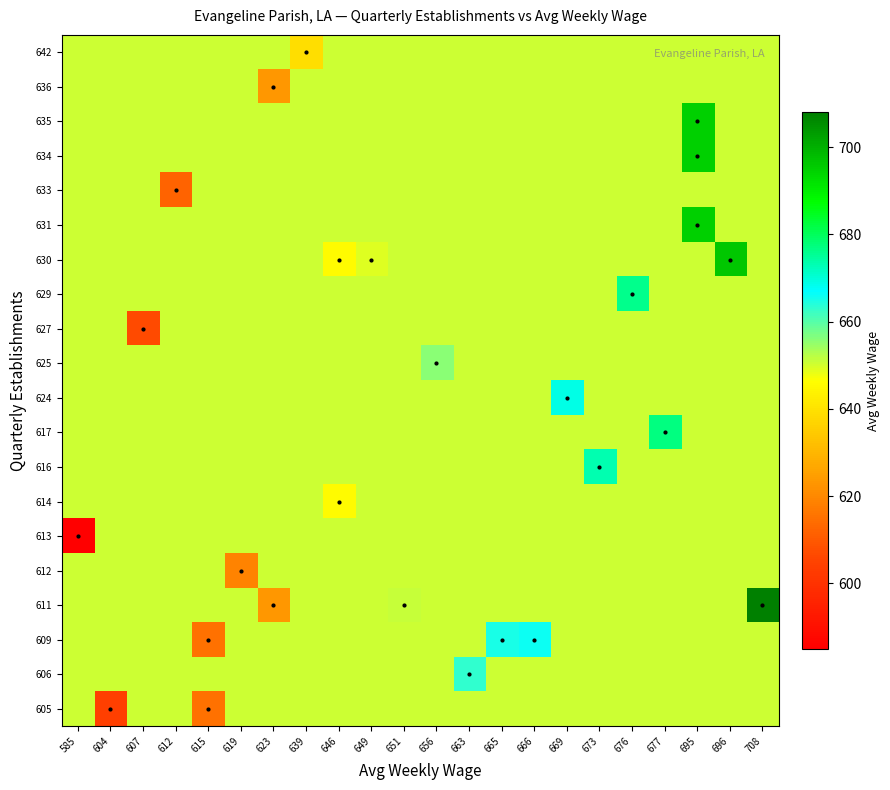

Reading left to right, extract all data points from this chart.

605: 585=650.7	604=604.0	607=650.7	612=650.7	615=615.0	619=650.7	623=650.7	639=650.7	646=650.7	649=650.7	651=650.7	656=650.7	663=650.7	665=650.7	666=650.7	669=650.7	673=650.7	676=650.7	677=650.7	695=650.7	696=650.7	708=650.7
606: 585=650.7	604=650.7	607=650.7	612=650.7	615=650.7	619=650.7	623=650.7	639=650.7	646=650.7	649=650.7	651=650.7	656=650.7	663=663.0	665=650.7	666=650.7	669=650.7	673=650.7	676=650.7	677=650.7	695=650.7	696=650.7	708=650.7
609: 585=650.7	604=650.7	607=650.7	612=650.7	615=615.0	619=650.7	623=650.7	639=650.7	646=650.7	649=650.7	651=650.7	656=650.7	663=650.7	665=665.0	666=666.0	669=650.7	673=650.7	676=650.7	677=650.7	695=650.7	696=650.7	708=650.7
611: 585=650.7	604=650.7	607=650.7	612=650.7	615=650.7	619=650.7	623=623.0	639=650.7	646=650.7	649=650.7	651=651.0	656=650.7	663=650.7	665=650.7	666=650.7	669=650.7	673=650.7	676=650.7	677=650.7	695=650.7	696=650.7	708=708.0
612: 585=650.7	604=650.7	607=650.7	612=650.7	615=650.7	619=619.0	623=650.7	639=650.7	646=650.7	649=650.7	651=650.7	656=650.7	663=650.7	665=650.7	666=650.7	669=650.7	673=650.7	676=650.7	677=650.7	695=650.7	696=650.7	708=650.7
613: 585=585.0	604=650.7	607=650.7	612=650.7	615=650.7	619=650.7	623=650.7	639=650.7	646=650.7	649=650.7	651=650.7	656=650.7	663=650.7	665=650.7	666=650.7	669=650.7	673=650.7	676=650.7	677=650.7	695=650.7	696=650.7	708=650.7
614: 585=650.7	604=650.7	607=650.7	612=650.7	615=650.7	619=650.7	623=650.7	639=650.7	646=646.0	649=650.7	651=650.7	656=650.7	663=650.7	665=650.7	666=650.7	669=650.7	673=650.7	676=650.7	677=650.7	695=650.7	696=650.7	708=650.7
616: 585=650.7	604=650.7	607=650.7	612=650.7	615=650.7	619=650.7	623=650.7	639=650.7	646=650.7	649=650.7	651=650.7	656=650.7	663=650.7	665=650.7	666=650.7	669=650.7	673=673.0	676=650.7	677=650.7	695=650.7	696=650.7	708=650.7
617: 585=650.7	604=650.7	607=650.7	612=650.7	615=650.7	619=650.7	623=650.7	639=650.7	646=650.7	649=650.7	651=650.7	656=650.7	663=650.7	665=650.7	666=650.7	669=650.7	673=650.7	676=650.7	677=677.0	695=650.7	696=650.7	708=650.7
624: 585=650.7	604=650.7	607=650.7	612=650.7	615=650.7	619=650.7	623=650.7	639=650.7	646=650.7	649=650.7	651=650.7	656=650.7	663=650.7	665=650.7	666=650.7	669=669.0	673=650.7	676=650.7	677=650.7	695=650.7	696=650.7	708=650.7
625: 585=650.7	604=650.7	607=650.7	612=650.7	615=650.7	619=650.7	623=650.7	639=650.7	646=650.7	649=650.7	651=650.7	656=656.0	663=650.7	665=650.7	666=650.7	669=650.7	673=650.7	676=650.7	677=650.7	695=650.7	696=650.7	708=650.7
627: 585=650.7	604=650.7	607=607.0	612=650.7	615=650.7	619=650.7	623=650.7	639=650.7	646=650.7	649=650.7	651=650.7	656=650.7	663=650.7	665=650.7	666=650.7	669=650.7	673=650.7	676=650.7	677=650.7	695=650.7	696=650.7	708=650.7
629: 585=650.7	604=650.7	607=650.7	612=650.7	615=650.7	619=650.7	623=650.7	639=650.7	646=650.7	649=650.7	651=650.7	656=650.7	663=650.7	665=650.7	666=650.7	669=650.7	673=650.7	676=676.0	677=650.7	695=650.7	696=650.7	708=650.7
630: 585=650.7	604=650.7	607=650.7	612=650.7	615=650.7	619=650.7	623=650.7	639=650.7	646=646.0	649=649.0	651=650.7	656=650.7	663=650.7	665=650.7	666=650.7	669=650.7	673=650.7	676=650.7	677=650.7	695=650.7	696=696.0	708=650.7
631: 585=650.7	604=650.7	607=650.7	612=650.7	615=650.7	619=650.7	623=650.7	639=650.7	646=650.7	649=650.7	651=650.7	656=650.7	663=650.7	665=650.7	666=650.7	669=650.7	673=650.7	676=650.7	677=650.7	695=695.0	696=650.7	708=650.7
633: 585=650.7	604=650.7	607=650.7	612=612.0	615=650.7	619=650.7	623=650.7	639=650.7	646=650.7	649=650.7	651=650.7	656=650.7	663=650.7	665=650.7	666=650.7	669=650.7	673=650.7	676=650.7	677=650.7	695=650.7	696=650.7	708=650.7
634: 585=650.7	604=650.7	607=650.7	612=650.7	615=650.7	619=650.7	623=650.7	639=650.7	646=650.7	649=650.7	651=650.7	656=650.7	663=650.7	665=650.7	666=650.7	669=650.7	673=650.7	676=650.7	677=650.7	695=695.0	696=650.7	708=650.7
635: 585=650.7	604=650.7	607=650.7	612=650.7	615=650.7	619=650.7	623=650.7	639=650.7	646=650.7	649=650.7	651=650.7	656=650.7	663=650.7	665=650.7	666=650.7	669=650.7	673=650.7	676=650.7	677=650.7	695=695.0	696=650.7	708=650.7
636: 585=650.7	604=650.7	607=650.7	612=650.7	615=650.7	619=650.7	623=623.0	639=650.7	646=650.7	649=650.7	651=650.7	656=650.7	663=650.7	665=650.7	666=650.7	669=650.7	673=650.7	676=650.7	677=650.7	695=650.7	696=650.7	708=650.7
642: 585=650.7	604=650.7	607=650.7	612=650.7	615=650.7	619=650.7	623=650.7	639=639.0	646=650.7	649=650.7	651=650.7	656=650.7	663=650.7	665=650.7	666=650.7	669=650.7	673=650.7	676=650.7	677=650.7	695=650.7	696=650.7	708=650.7